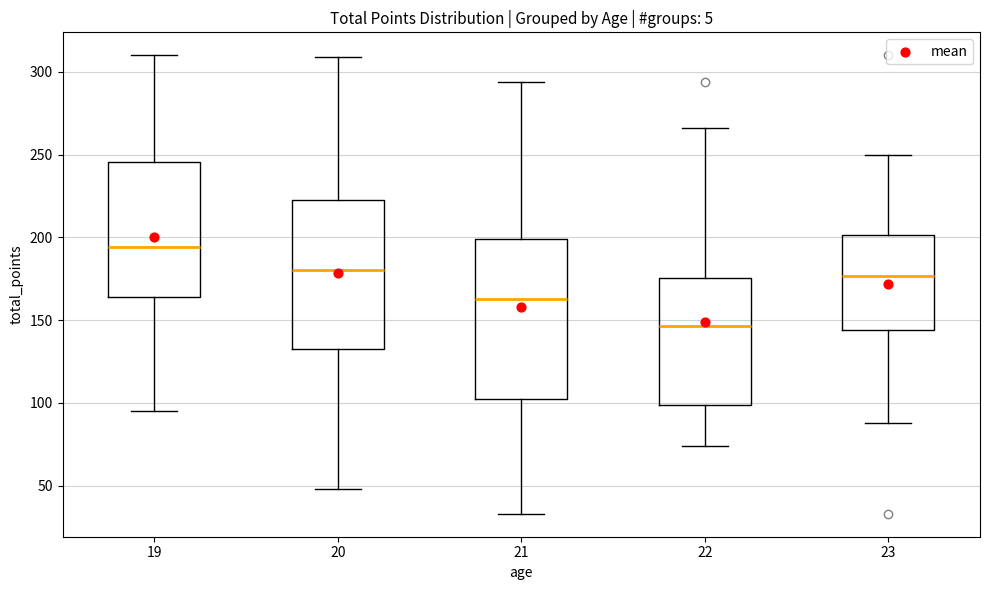

Where does the median line of the box at x = 22 sit on the y-axis? The values are not printed on the chart, so give them approximately, as read against the axis.

145